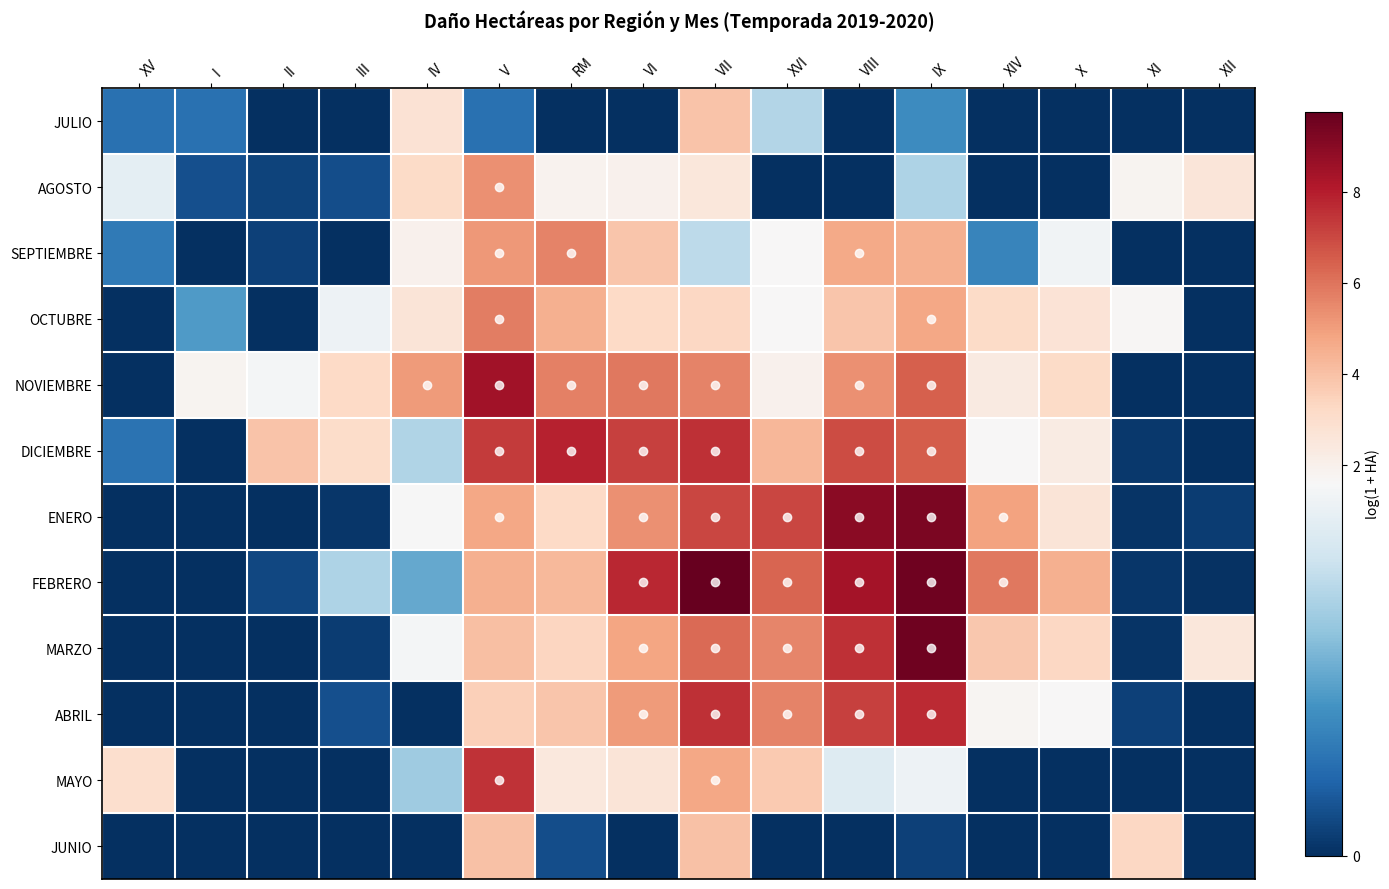

How many series are shown in this chart?

12